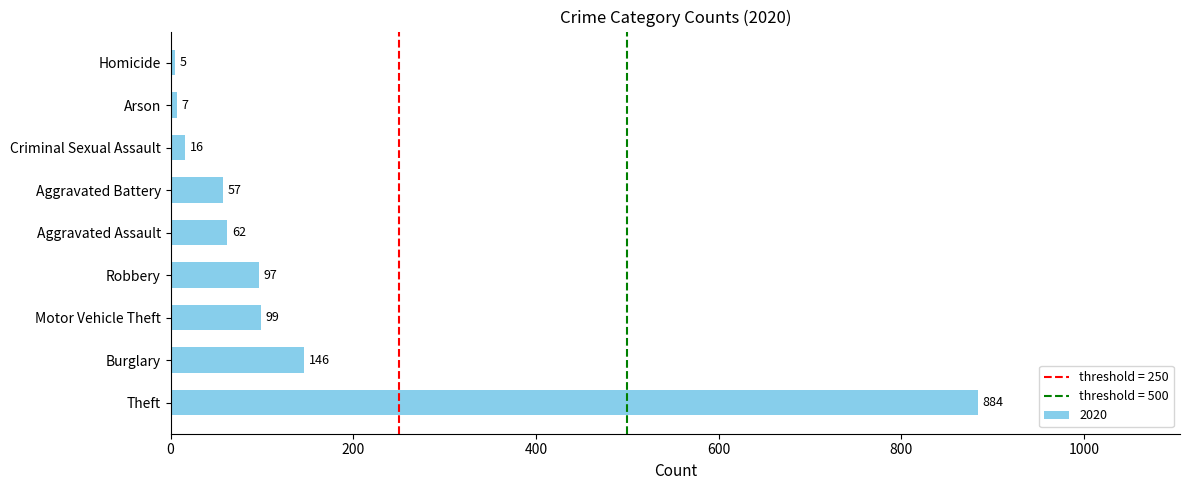

What is the sum of the values at Burglary and Theft?

1030